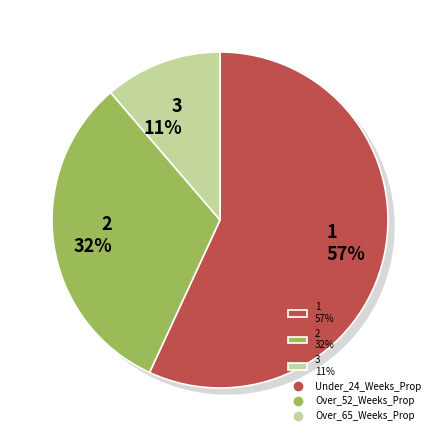

To the nearest percent, what is the difference between the largest and smallest slice percentages?

46%